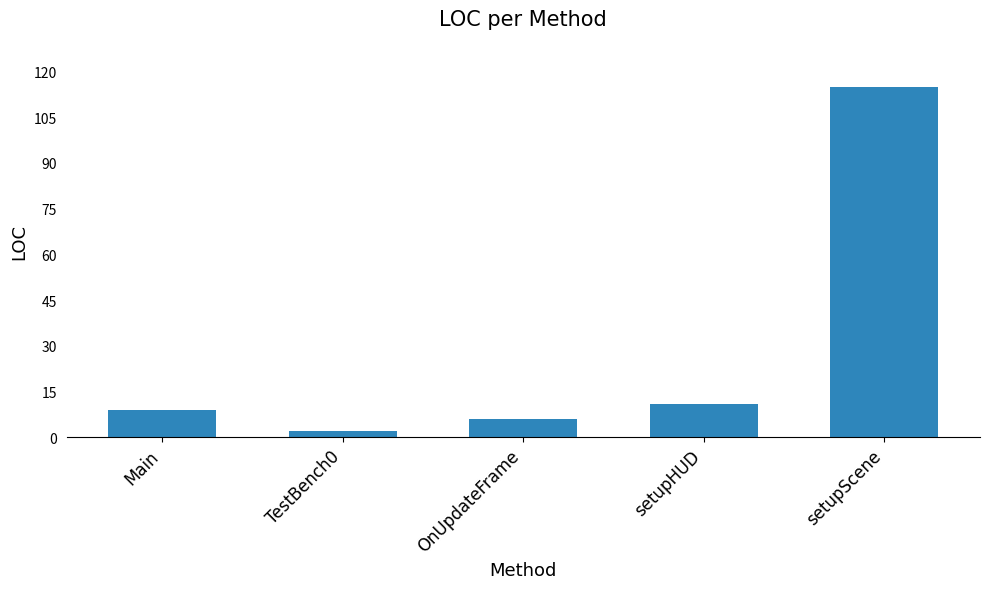

Read the value at Main, to the nearest 10.

10